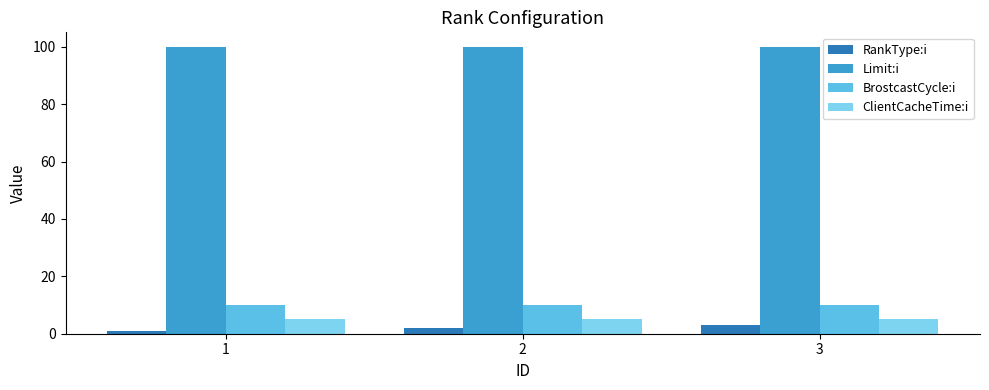

Where is RankType:i nearest to the value 2?

2